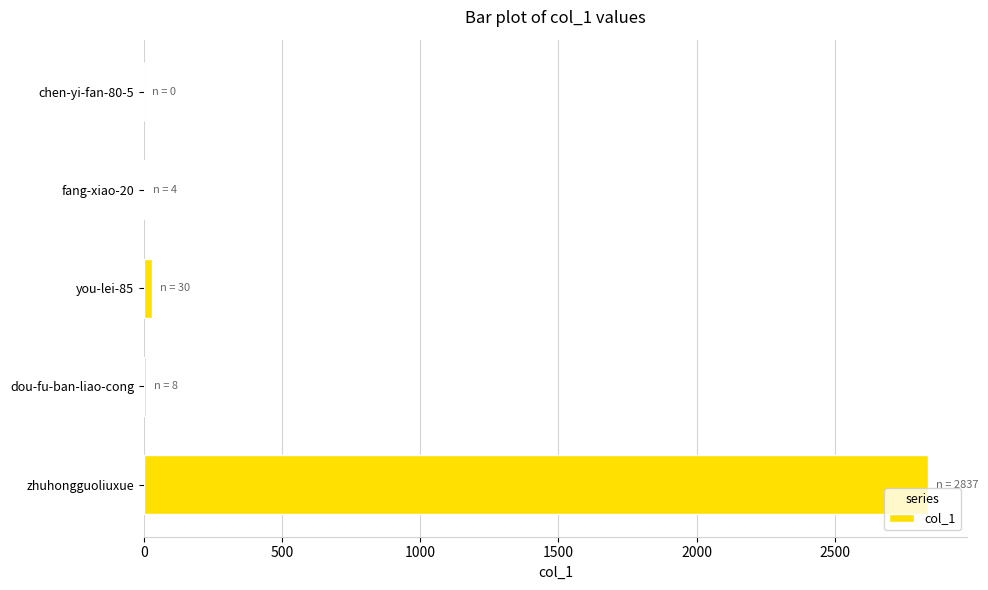

Where is the data nearest to the value 1418?

you-lei-85